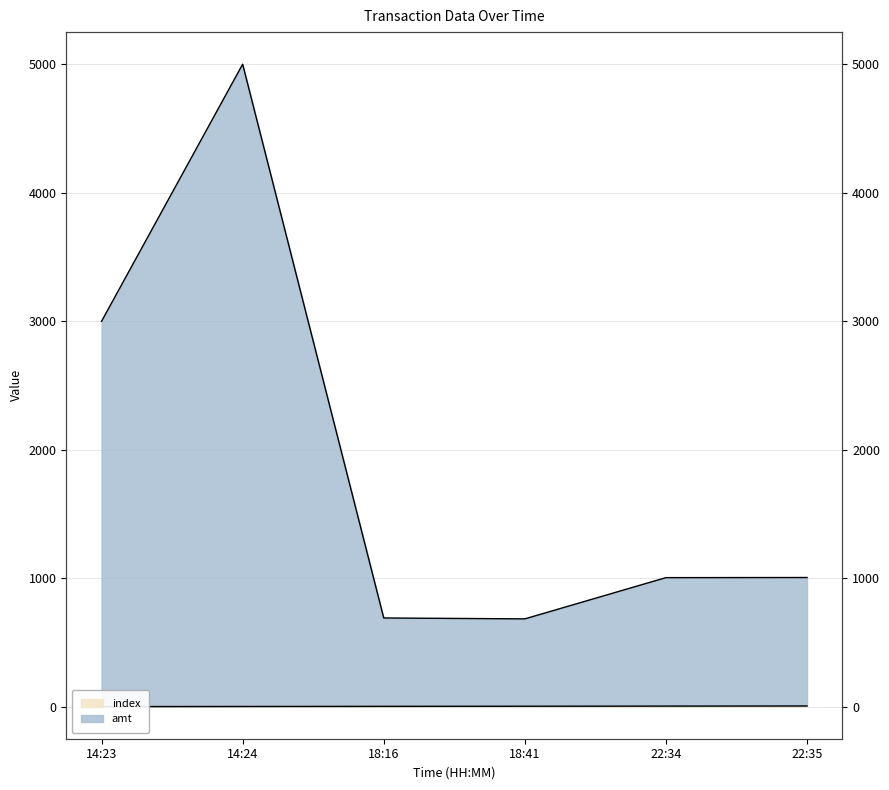

How many values in the amt series exceed 1005?

2